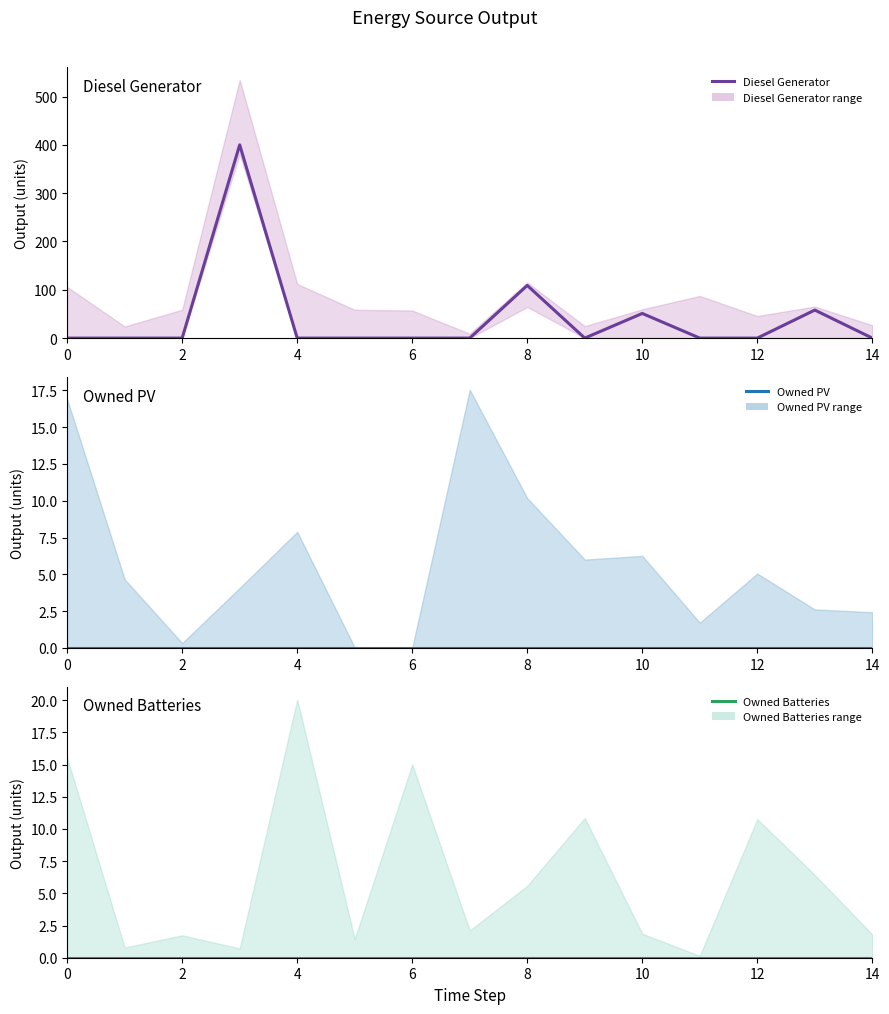

What are all the series names shown in the legend?

Diesel Generator, Owned PV, Owned Batteries